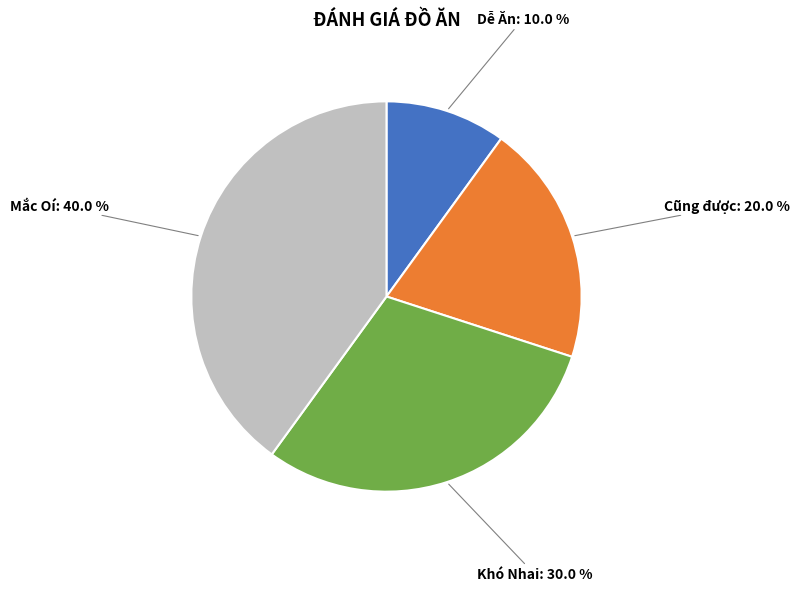

Is there any slice that represents more than half of the pie?

No